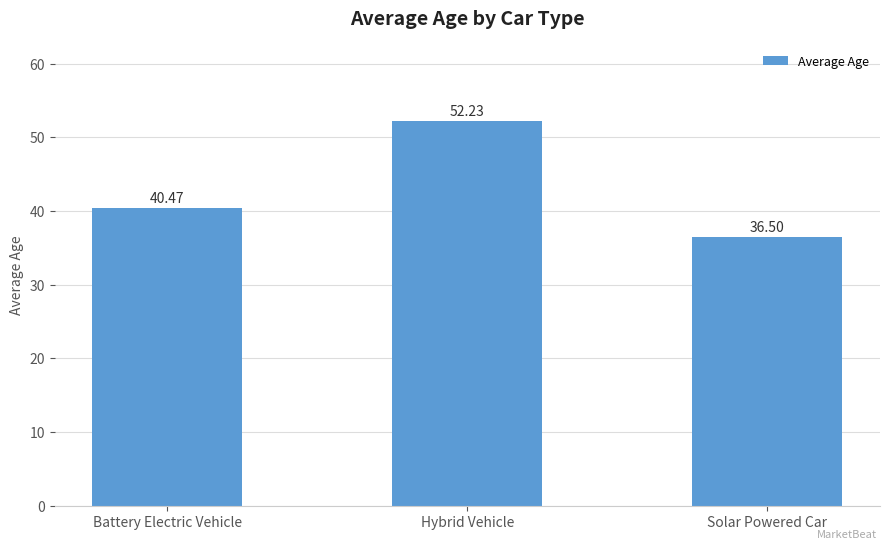

Are the bars horizontal?

No